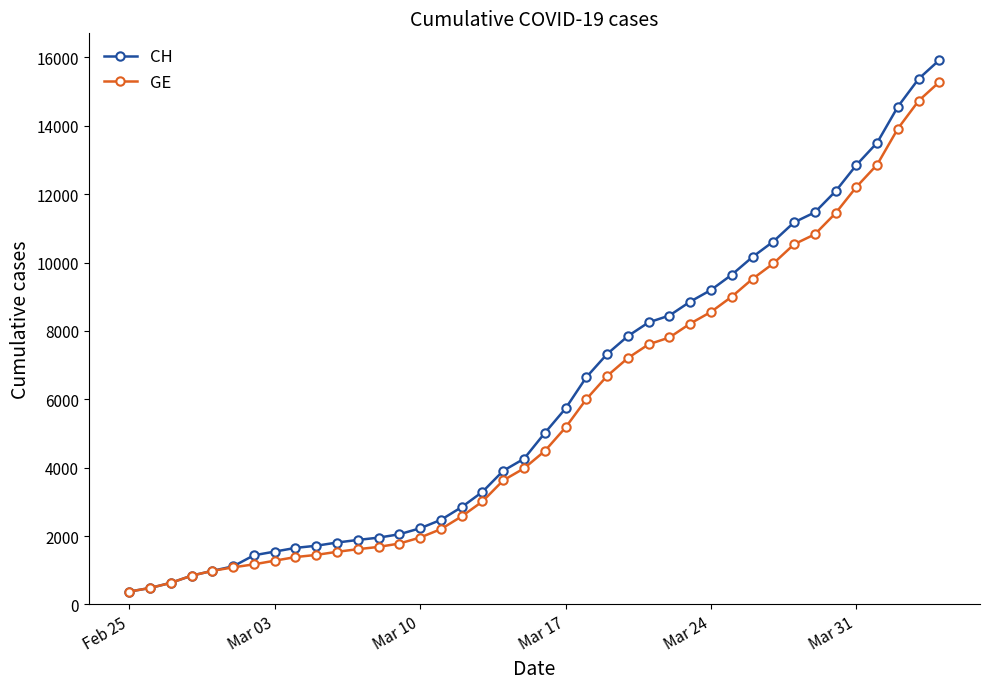

Which series has the widest spread of values?

CH